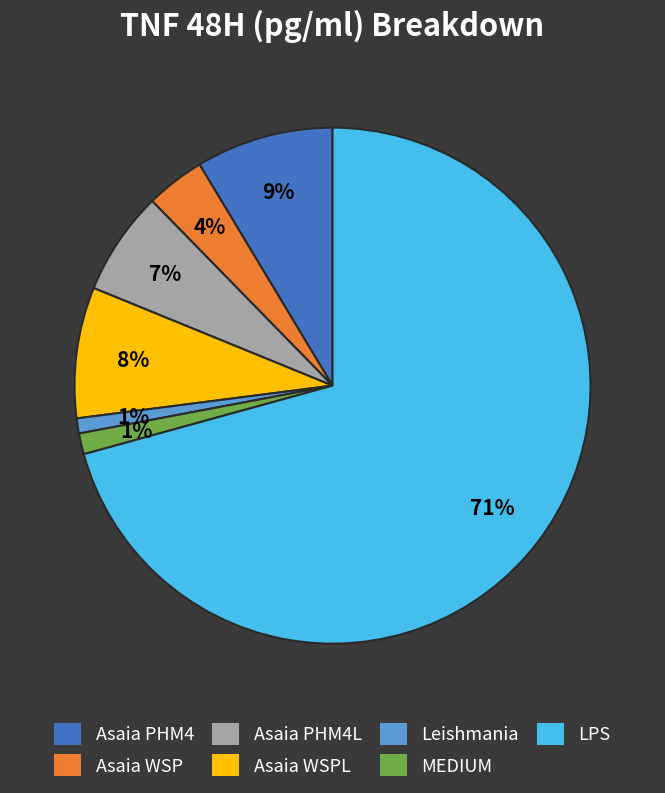

Count the number of slices in the pie.

7